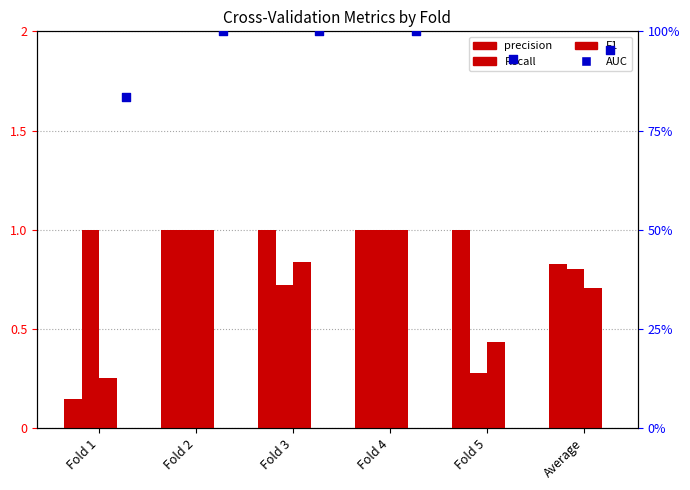

Which series has the largest total across all categories?

AUC